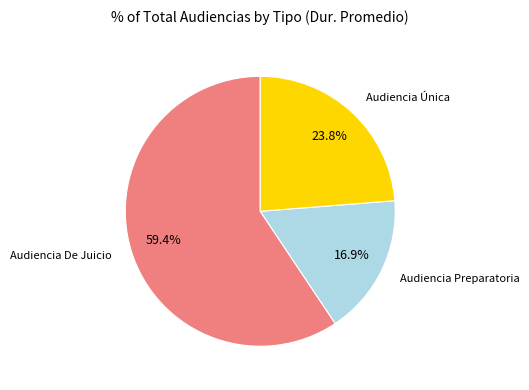

To the nearest percent, what is the difference between the Audiencia Preparatoria and Audiencia De Juicio slice percentages?

42%